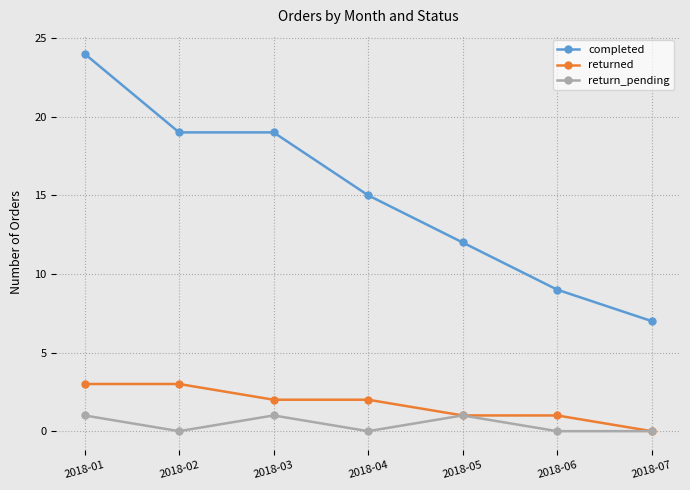

The completed series shows 8 at 2018-01. True or false?

False